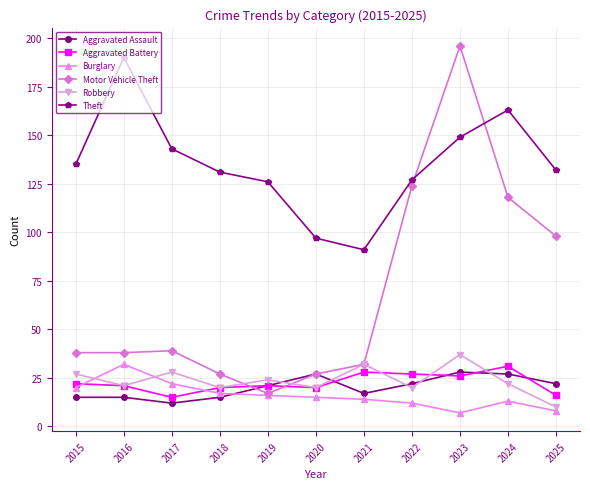

What is the difference between the maximum and minimum values in the Aggravated Assault series?

16